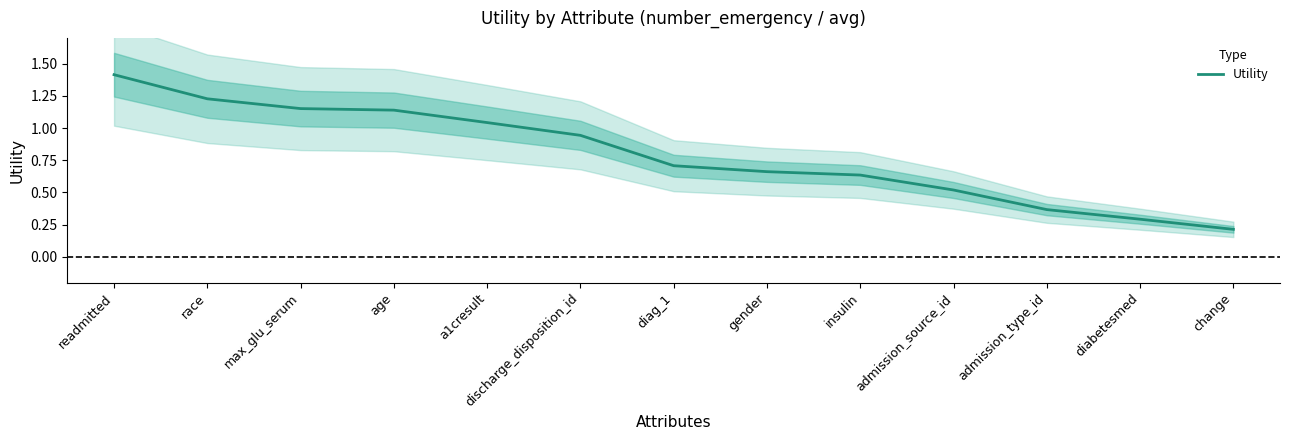

What is the change in value from max_glu_serum to insulin?

-0.5